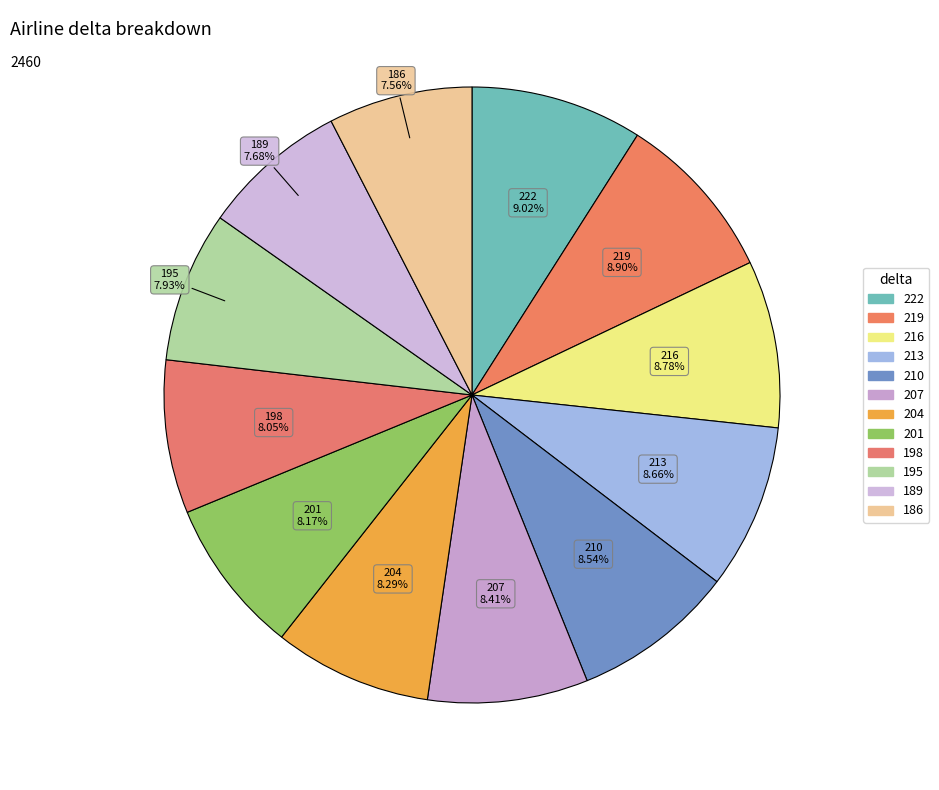

To the nearest percent, what is the difference between the largest and smallest slice percentages?

1%